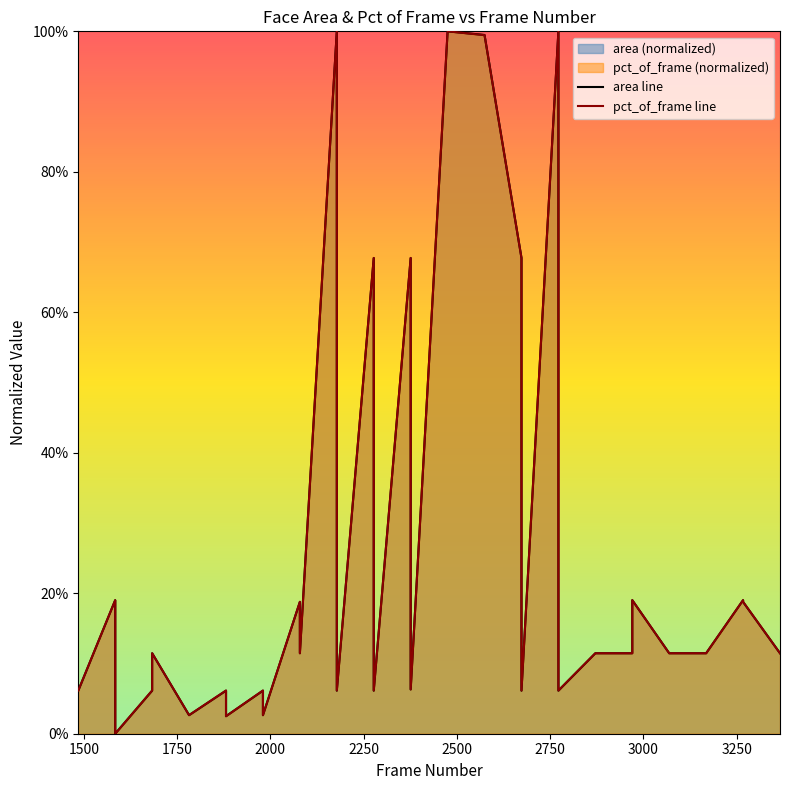

What is the difference between the maximum and minimum values in the area line series?

1.0